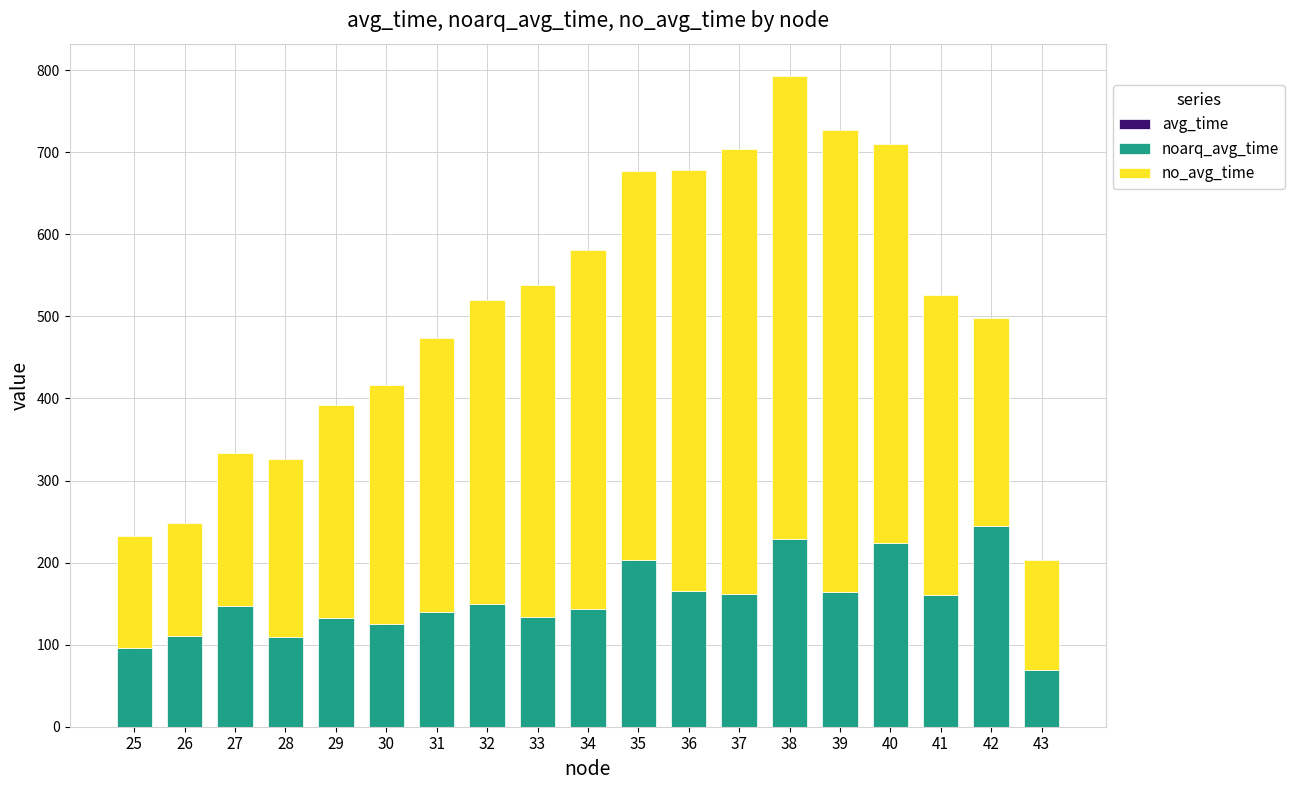

At which category is the sum across all series the highest?

38